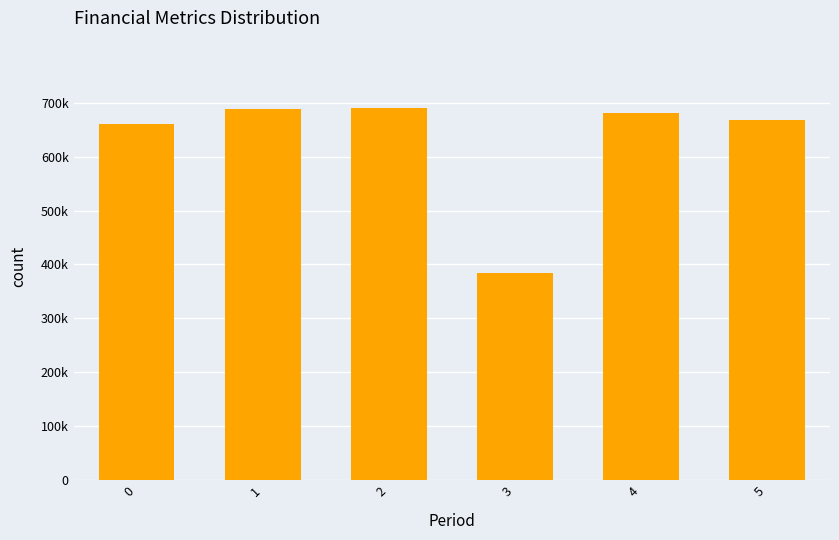

Does the chart contain any negative values?

No